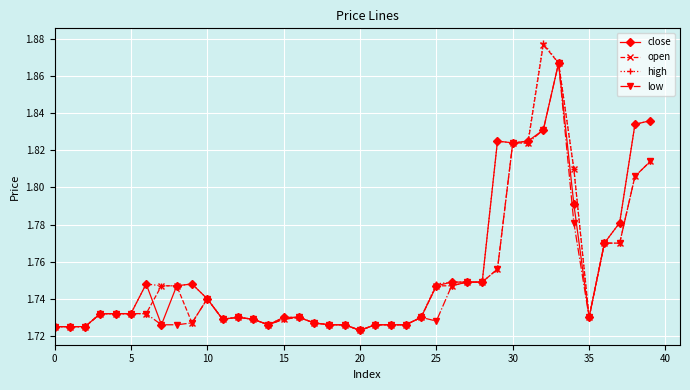

Does the chart display data point markers on the line(s)?

Yes